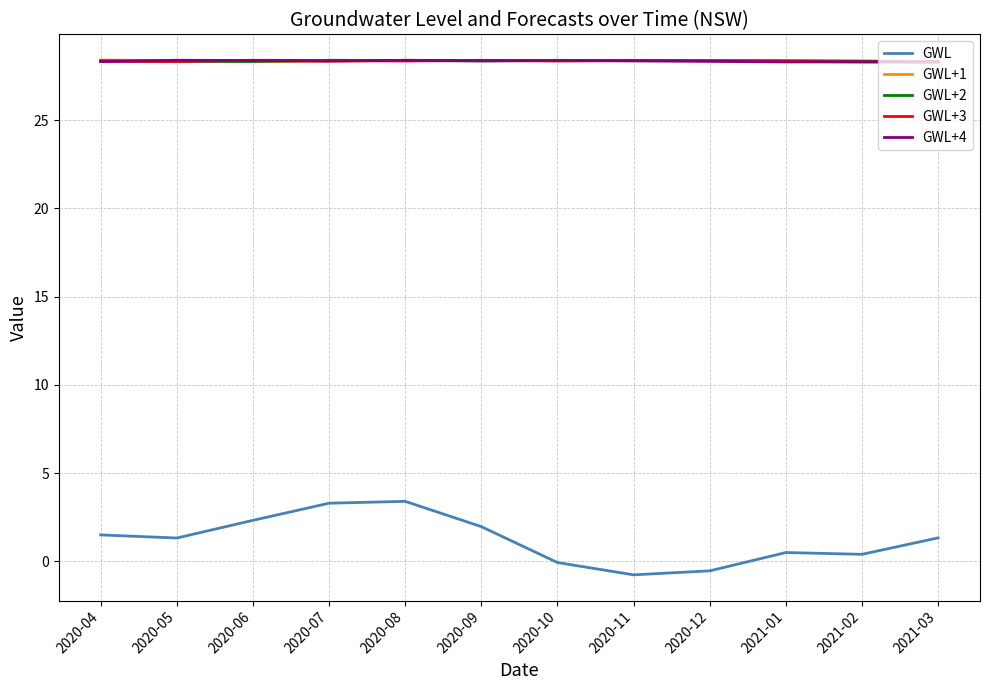

What position from the left is 2020-04?

1